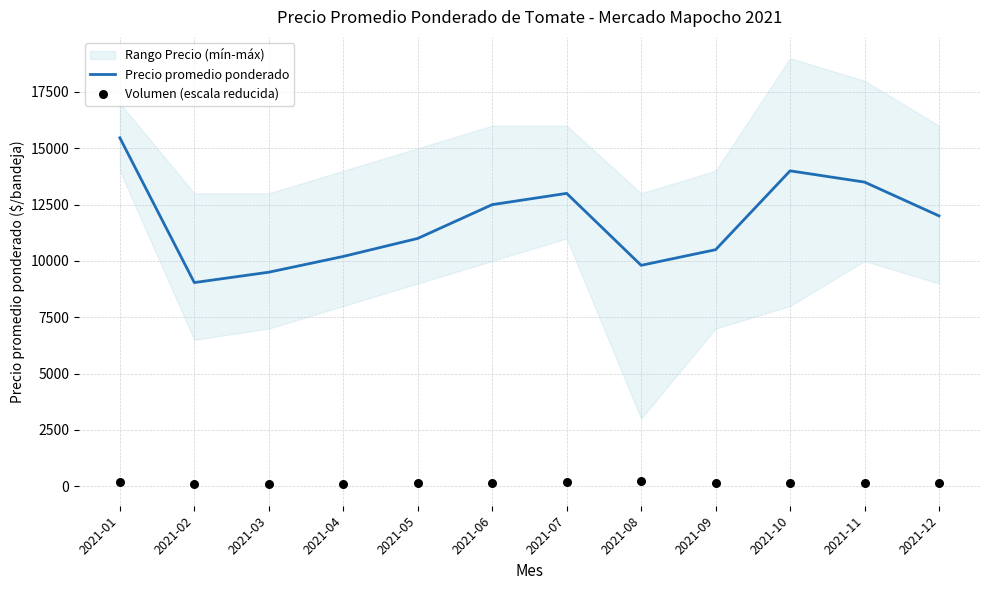

What is the total value across all series at 2021-05?

11140